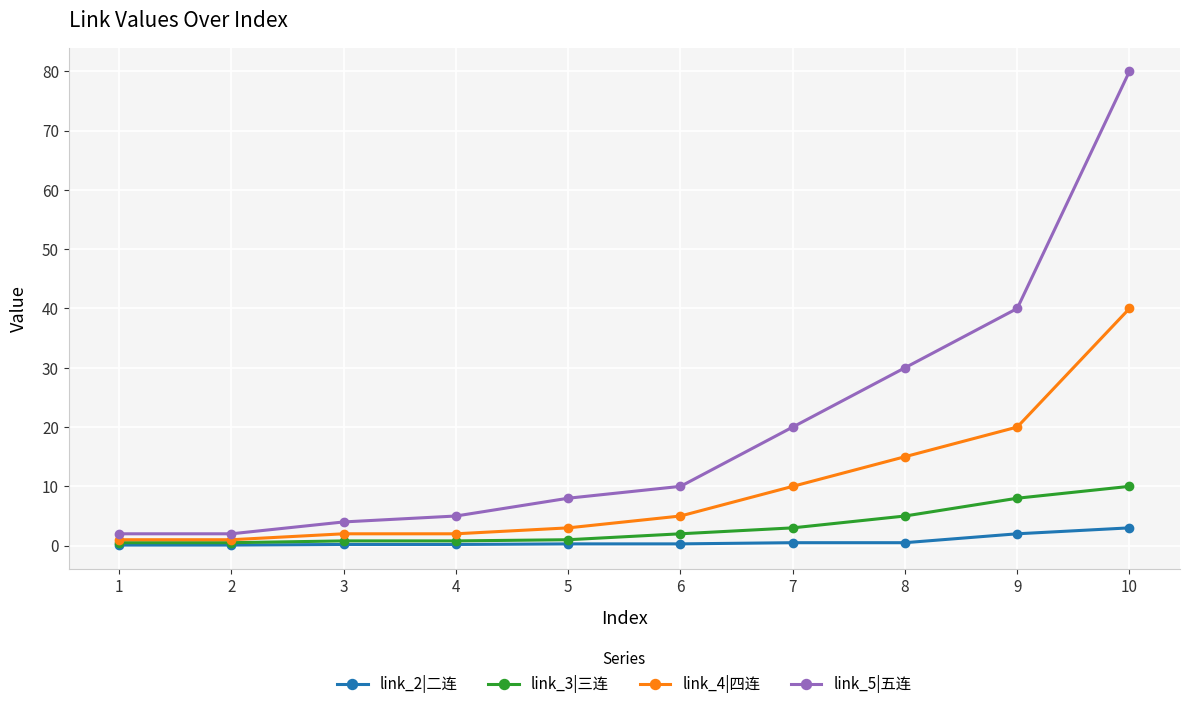

True or false: link_5|五连 and link_2|二连 intersect in this chart.

False